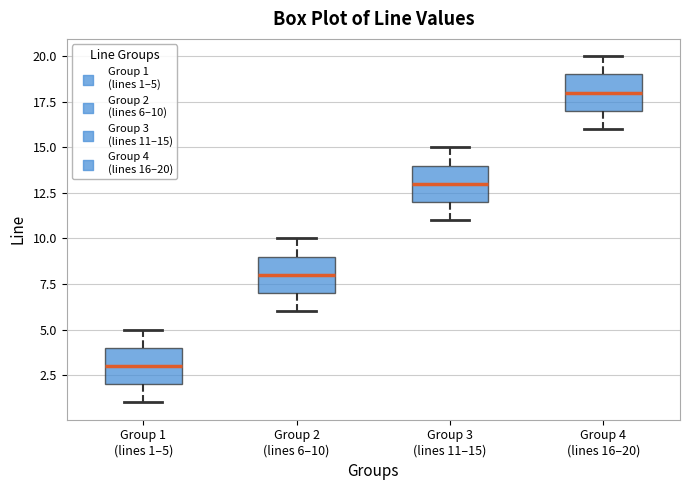

Where is the upper edge of the box for Group 2 (lines 6–10) on the y-axis? The values are not printed on the chart, so give them approximately, as read against the axis.

9